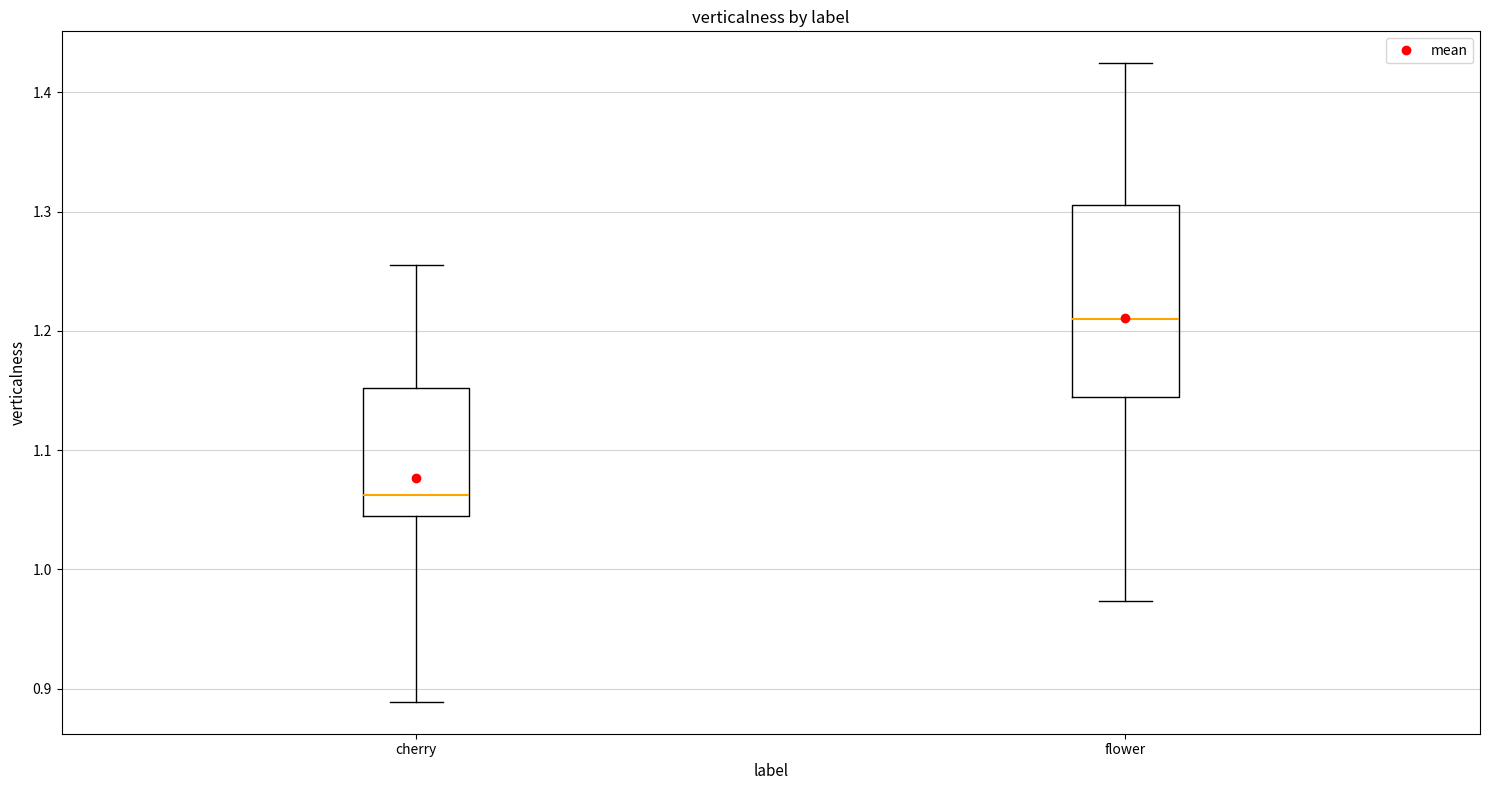

Which box is the tallest, from its lower edge to its upper edge?

flower